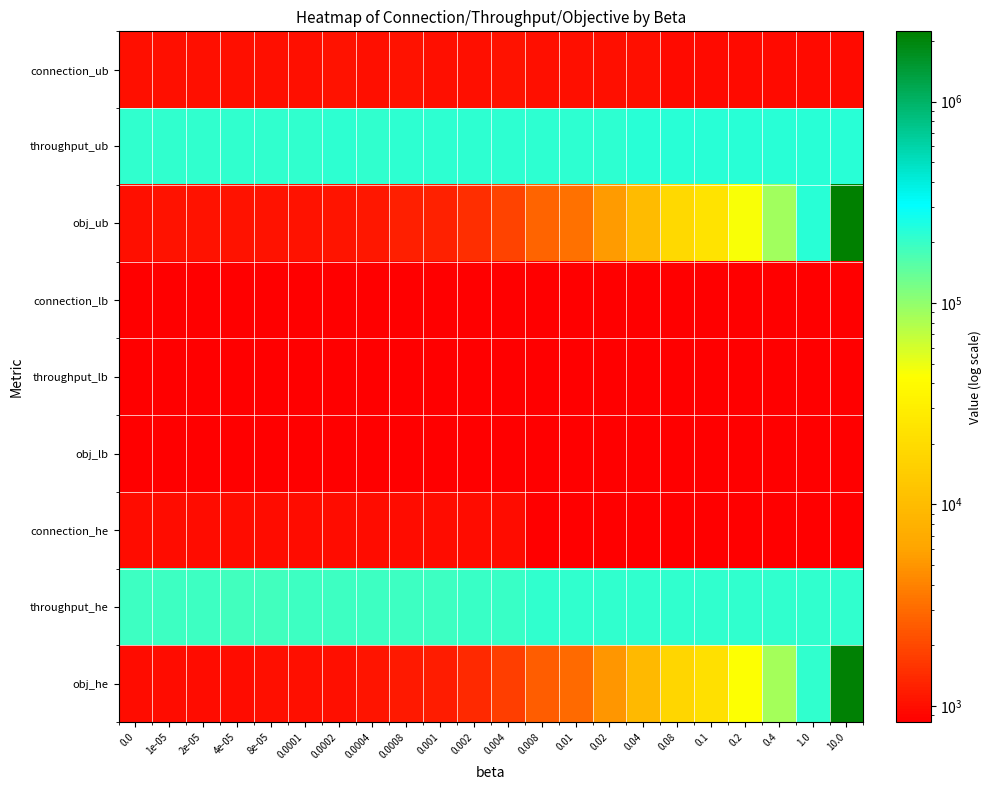

At 1e-05, list the series in order from largest to smallest.

throughput_ub, throughput_he, obj_ub, connection_ub, obj_he, connection_he, connection_lb, throughput_lb, obj_lb